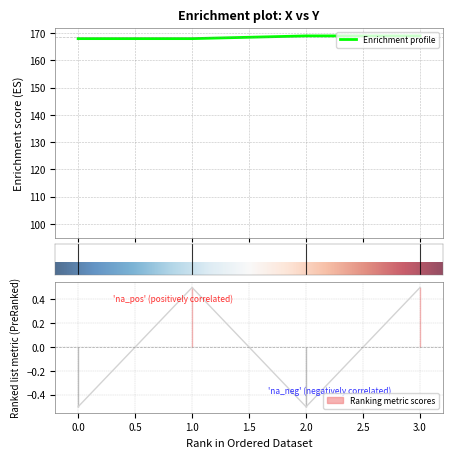

Where does the Y series first go above 0?

1